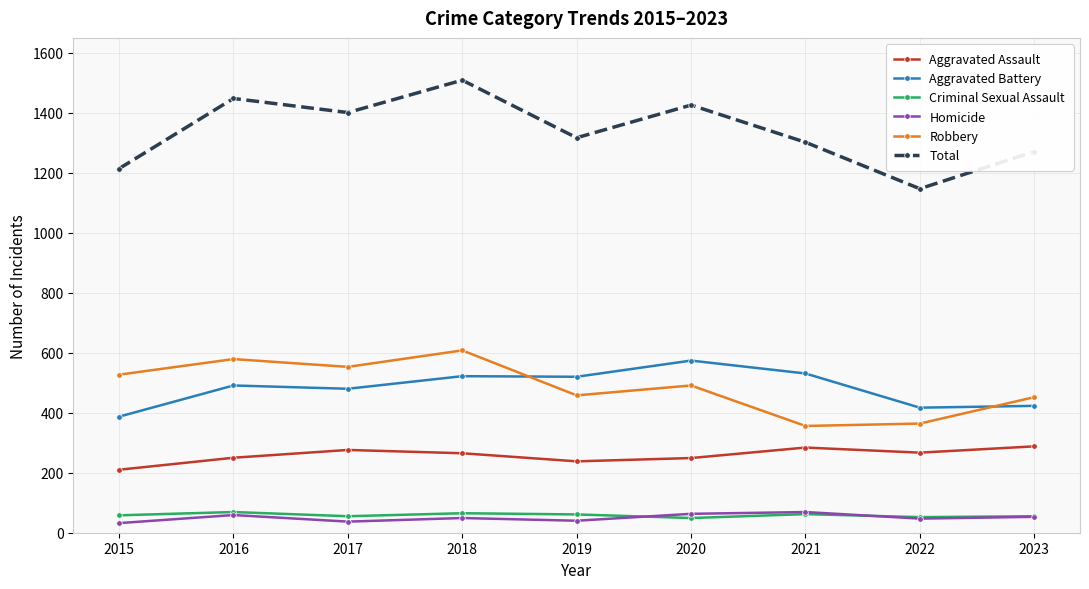

Read the Homicide value at 2020, to the nearest 10.

60